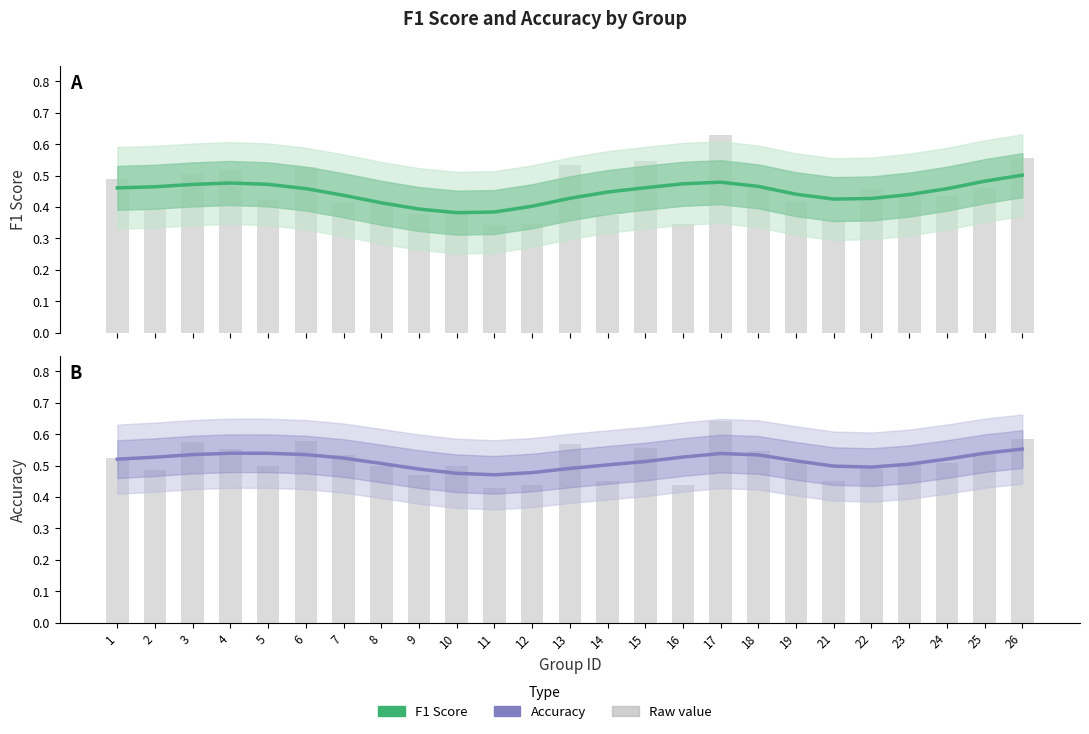

Which category has the highest value in the f1 series?

26